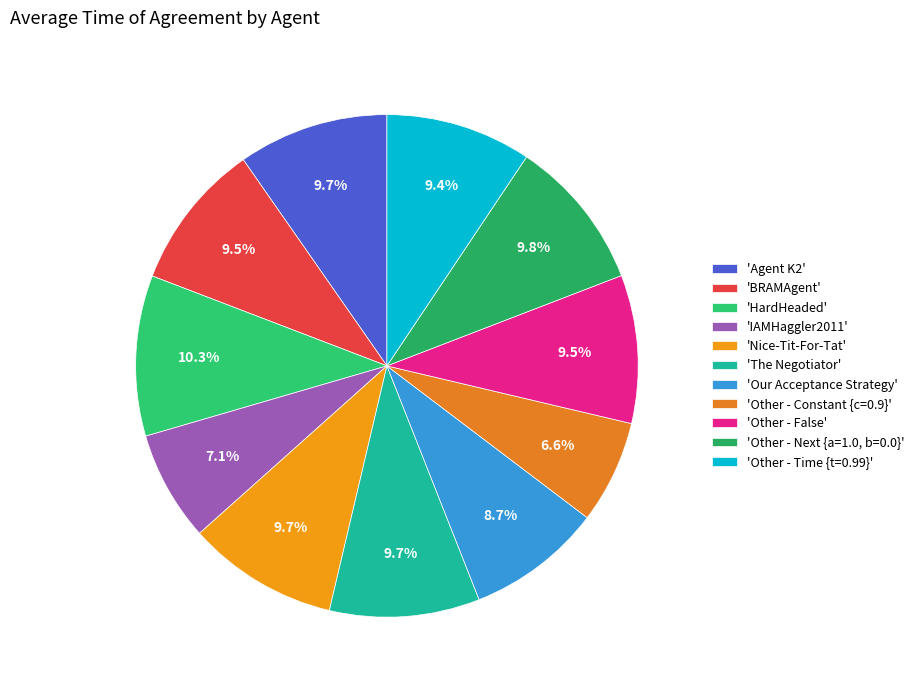

To the nearest percent, what is the average slice percentage?

9%